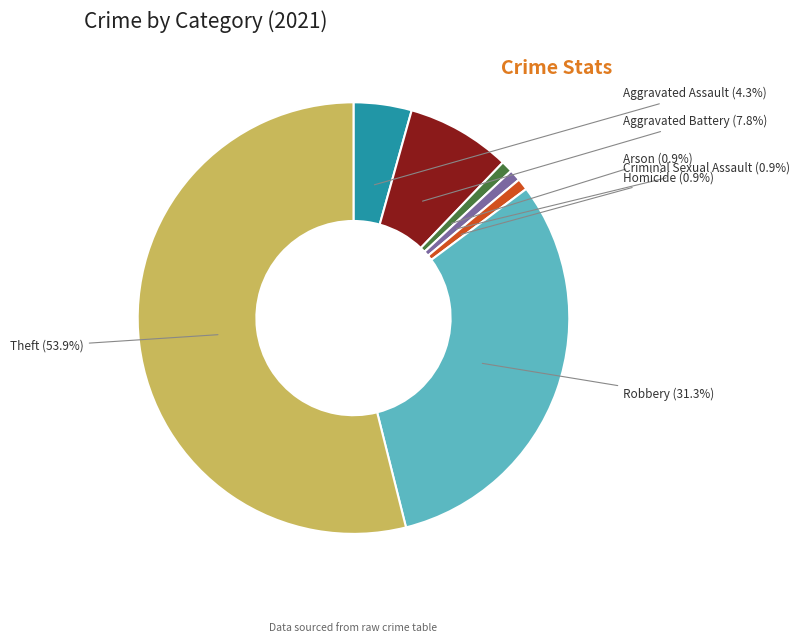

True or false: Aggravated Battery accounts for 8% of the total.

True